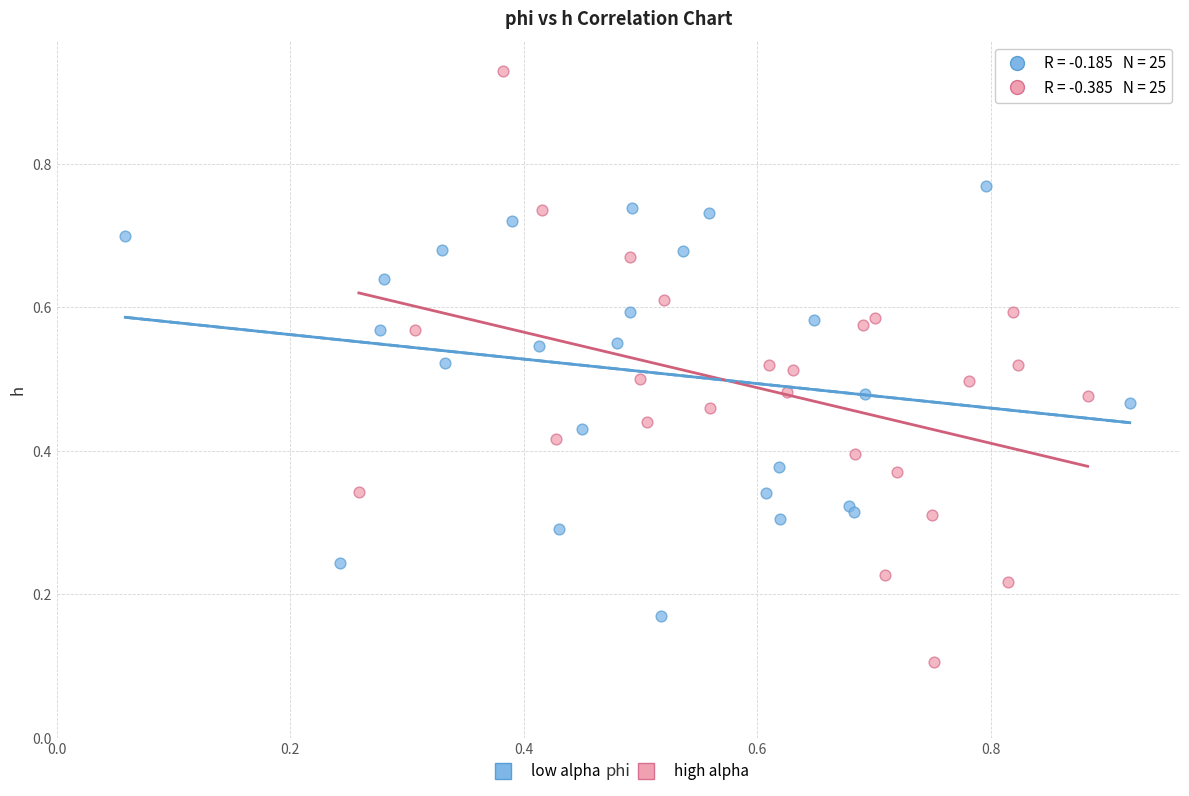

Which series has the widest spread of Y values?

high alpha